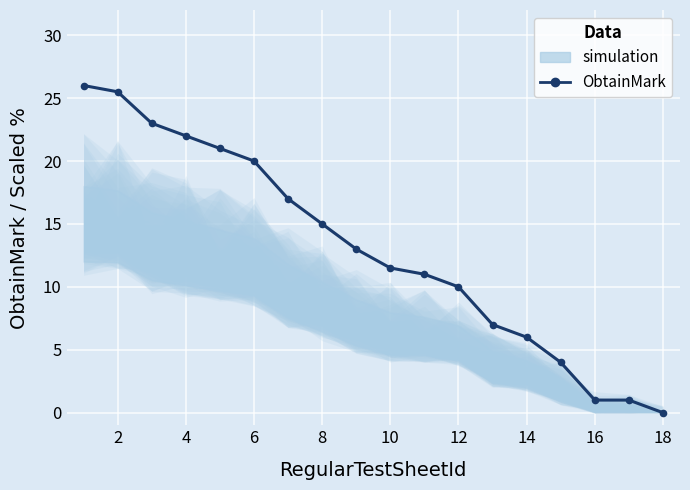

Reading right to left, list all the values displayed in this chart.

0.0	1.0	1.0	4.0	6.0	7.0	10.0	11.0	11.5	13.0	15.0	17.0	20.0	21.0	22.0	23.0	25.5	26.0